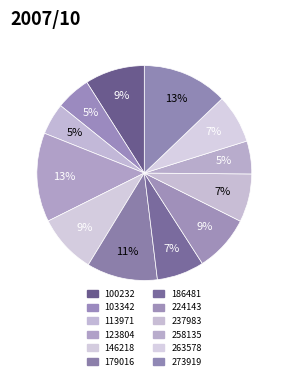

How many segments does this pie chart have?

12